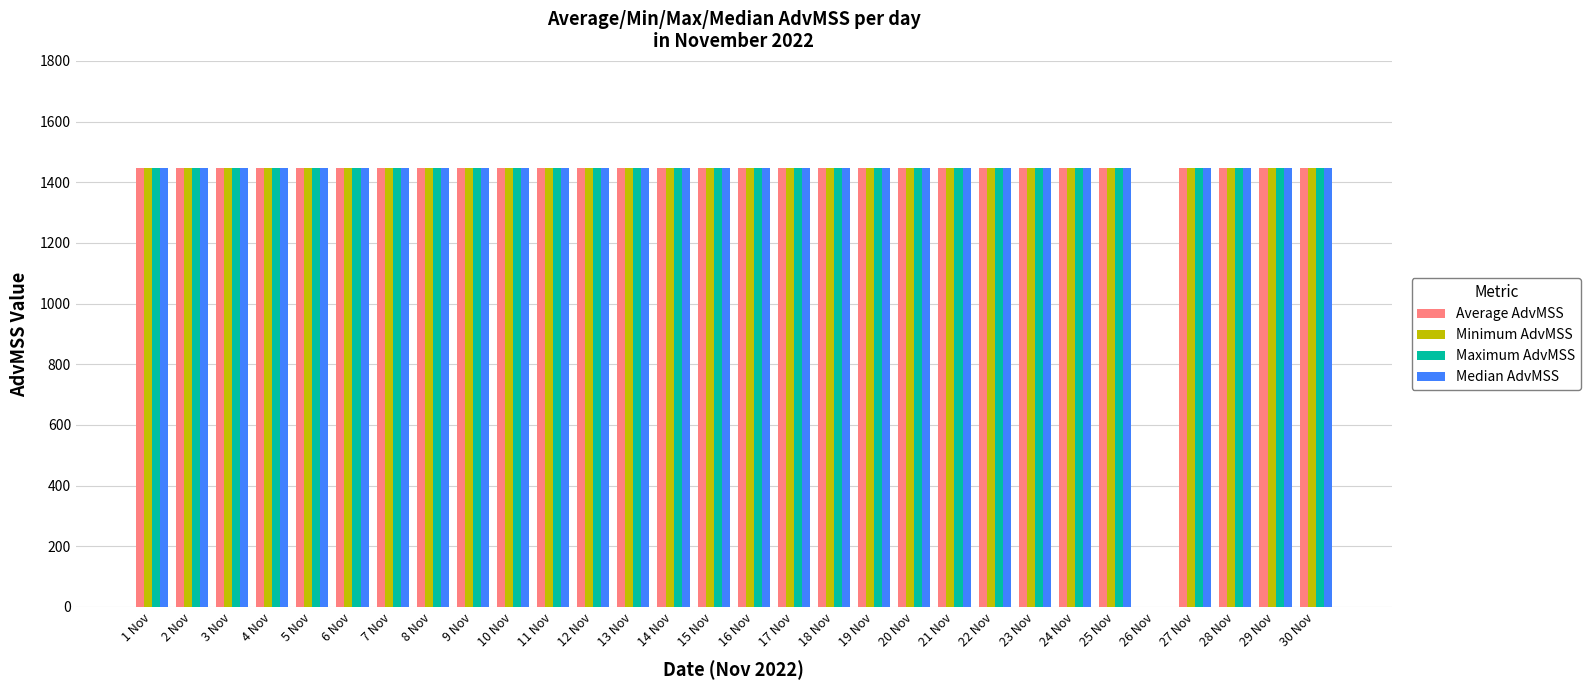

The value of Maximum AdvMSS at 4 Nov is 2255. True or false?

False